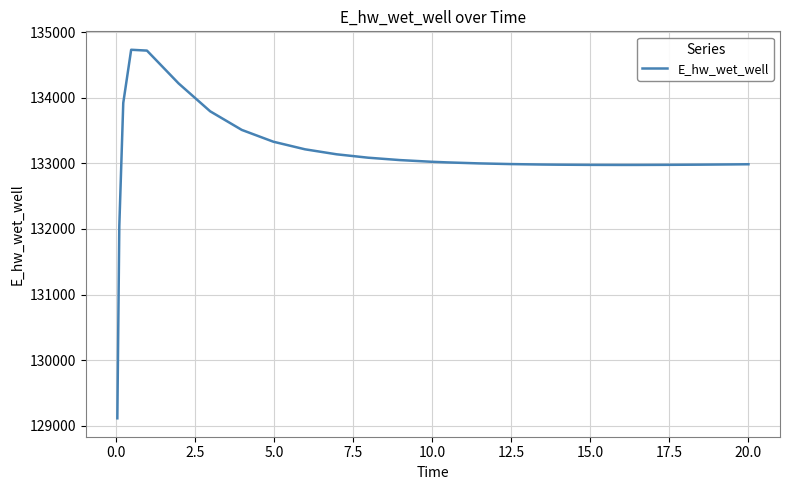

What is the minimum value shown in the chart?

129110.5